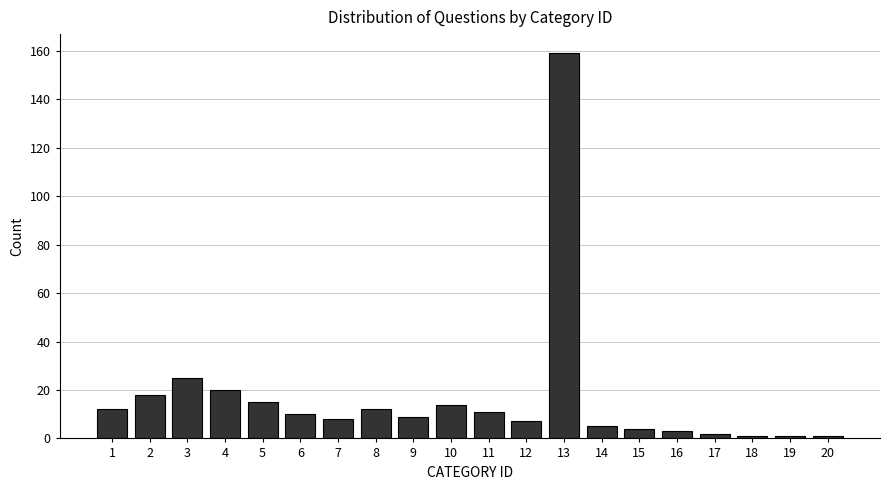

Reading left to right, what are all the values shown in this chart?

12	18	25	20	15	10	8	12	9	14	11	7	159	5	4	3	2	1	1	1